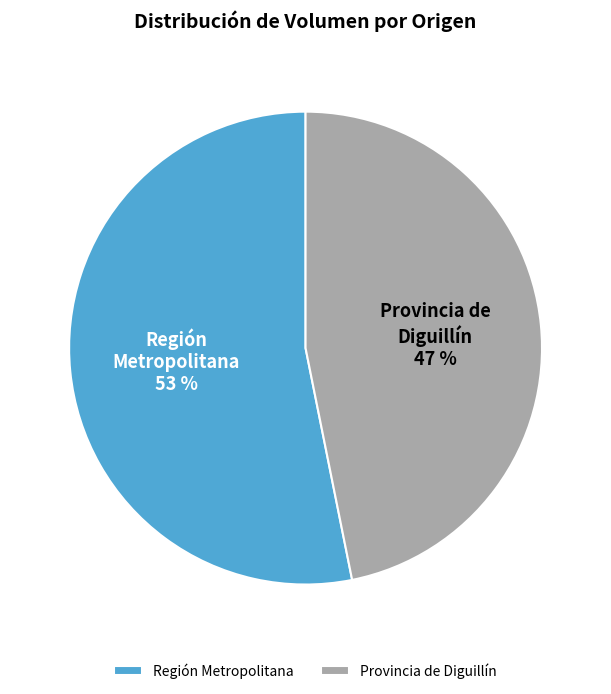

What is the largest slice in the pie chart?

Región Metropolitana